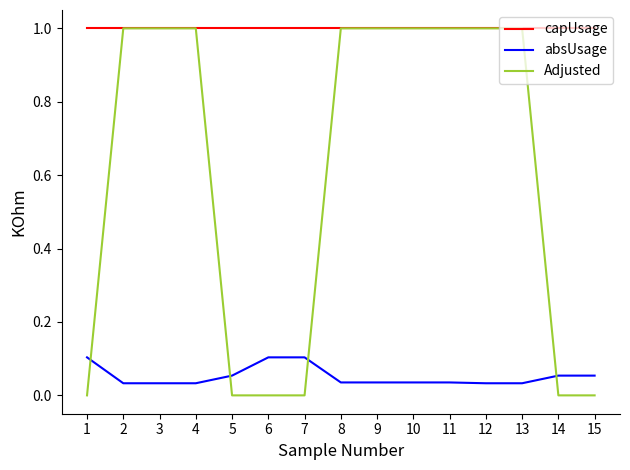

True or false: absUsage and capUsage cross at least once.

False